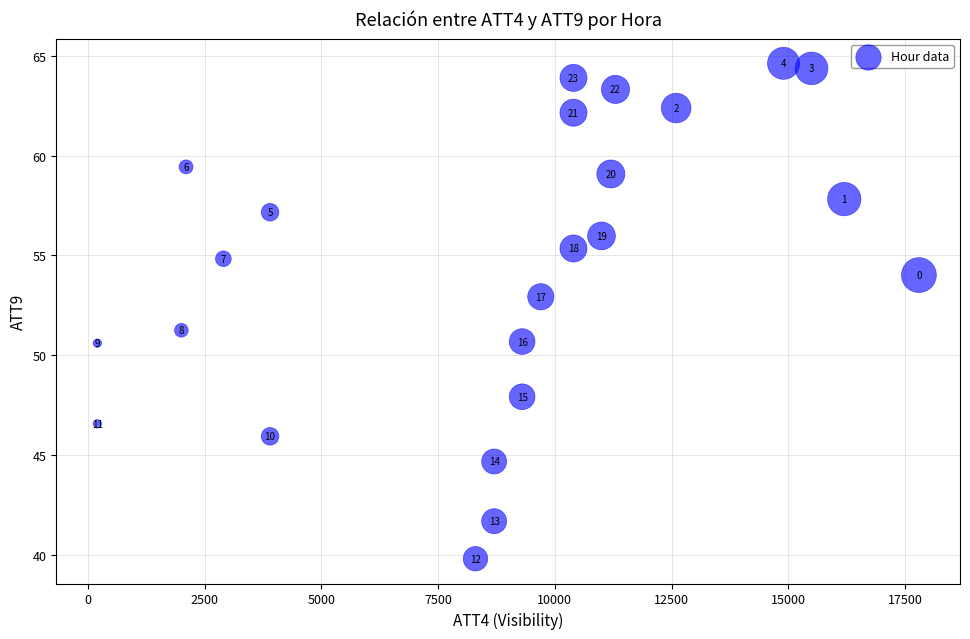

What Y value in the scatter plot is closest to 52?

51.3